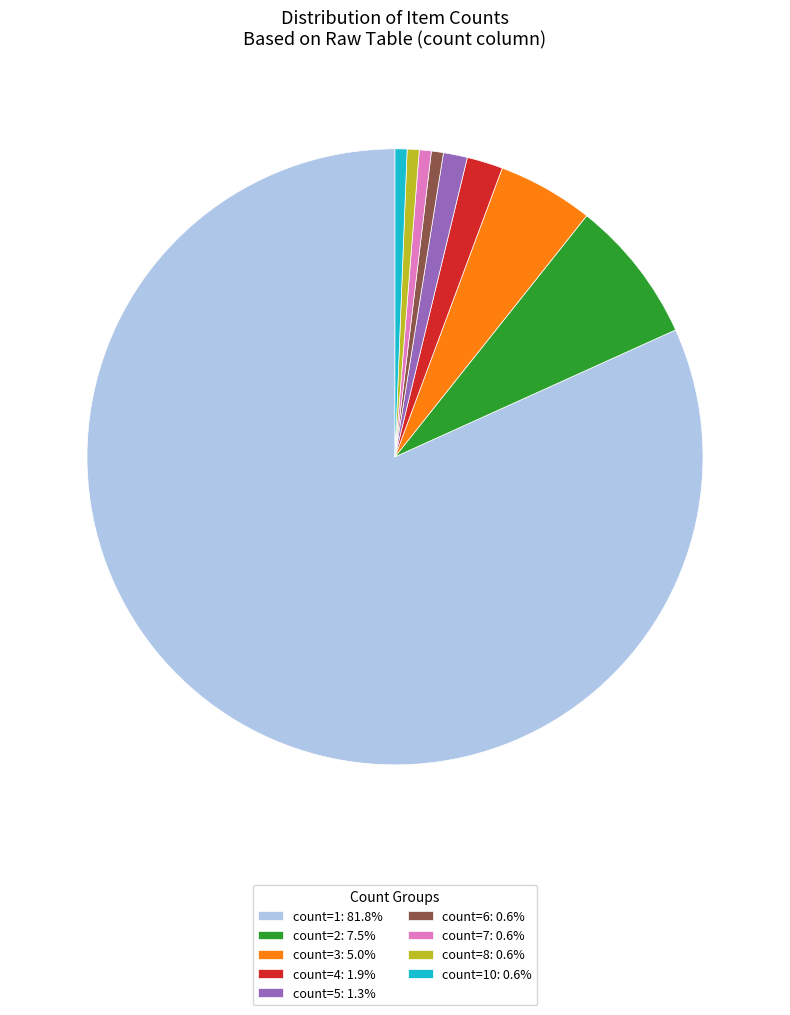

Count the number of slices in the pie.

9